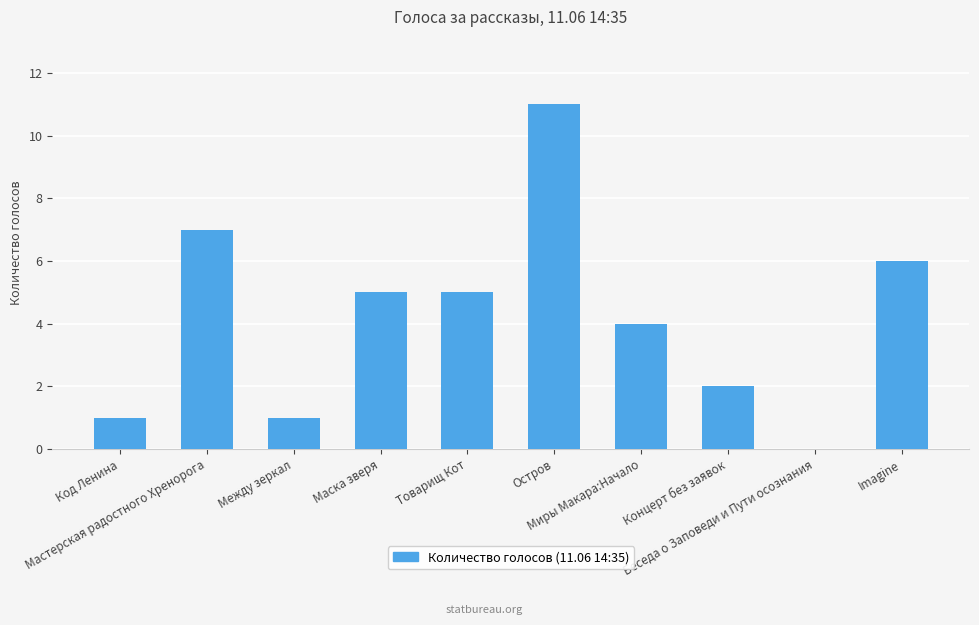

The chart shows a value of 10 at Imagine. True or false?

False